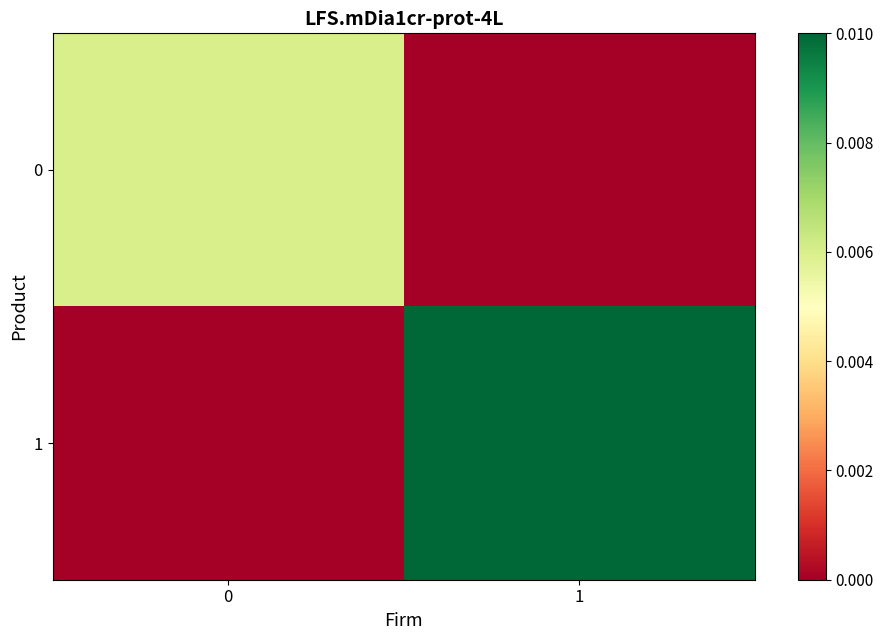

At how many categories does at least one series exceed 0?

2